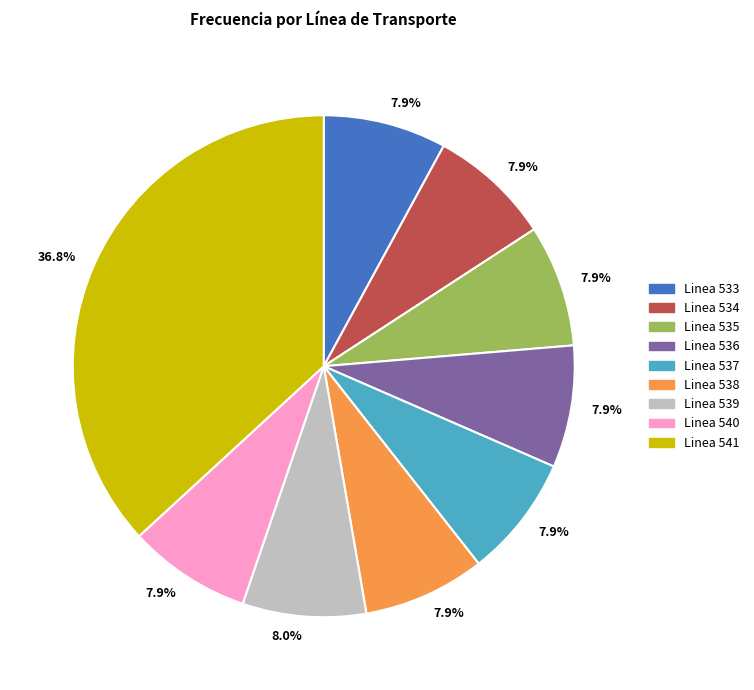

Does any single category account for the majority?

No